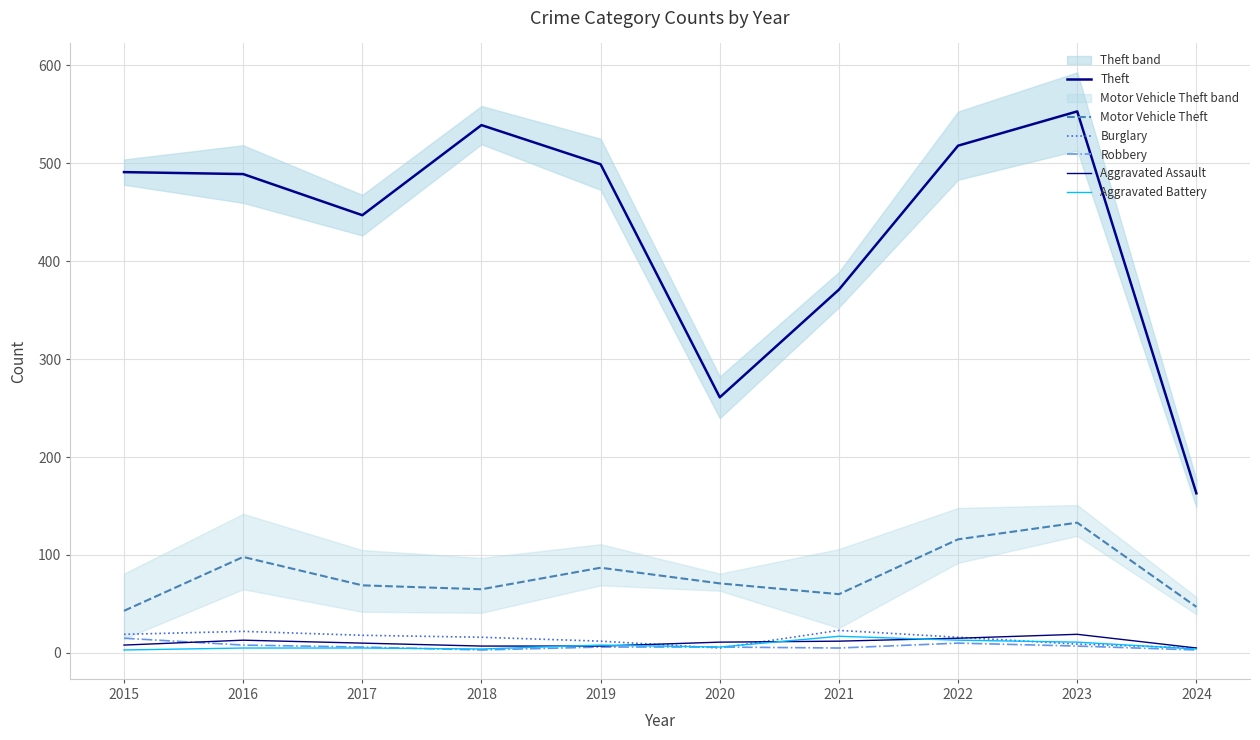

Is this an area chart (filled region under the line)?

No